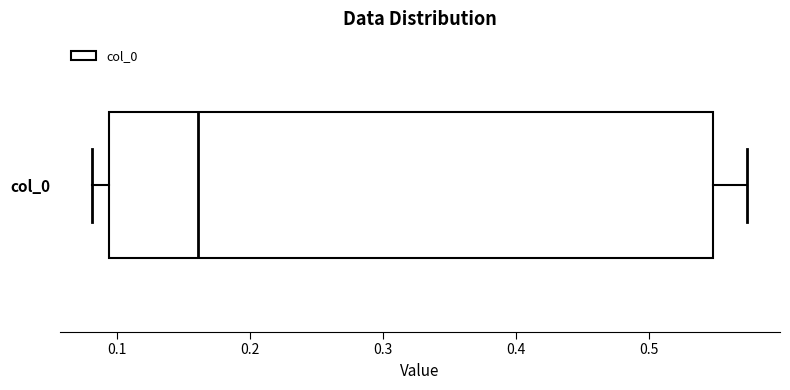

Transcribe this box plot: give where the median line is, the range the box spans, and where the two whiskers end, as read against the x-axis. The values are not printed on the chart, so give them approximately, as read against the axis.

median 0.16, box 0.09 to 0.55, whiskers 0.08 to 0.57